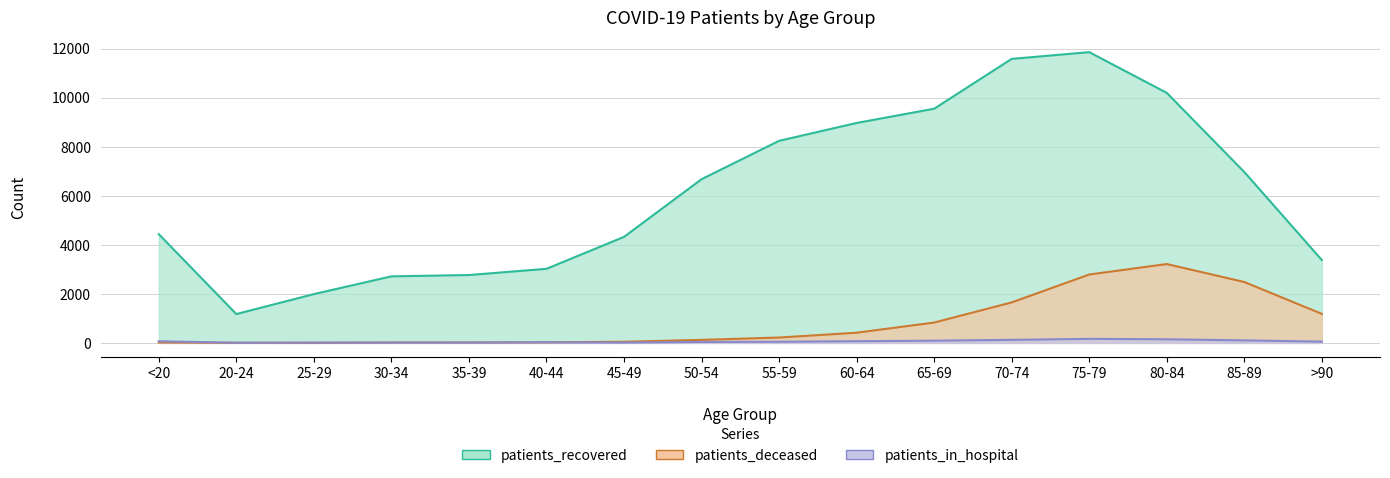

What is the spread (max minus min) of values at 80-84?

6981